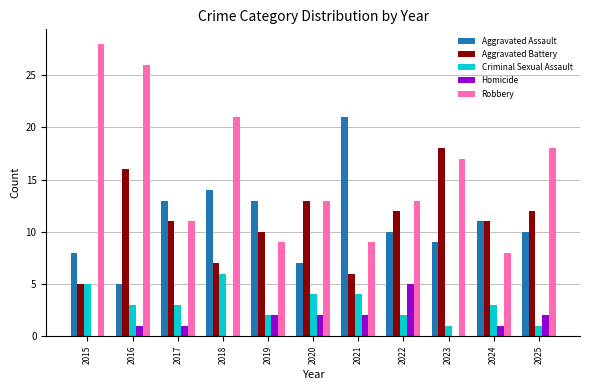

At which label does Aggravated Battery first exceed 11?

2016